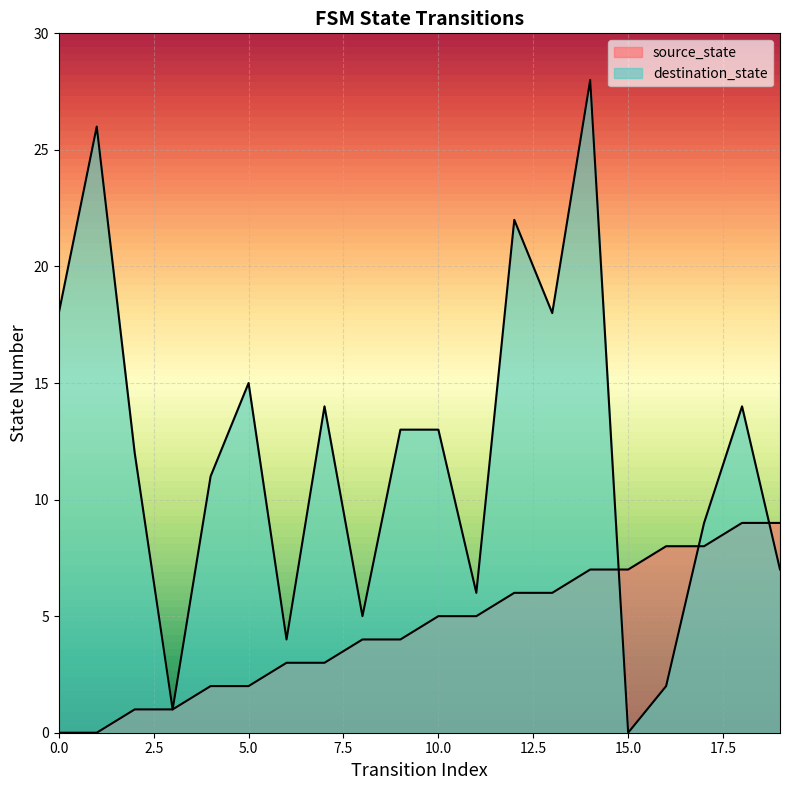

List the series in order of their peak value, highest first.

destination_state, source_state